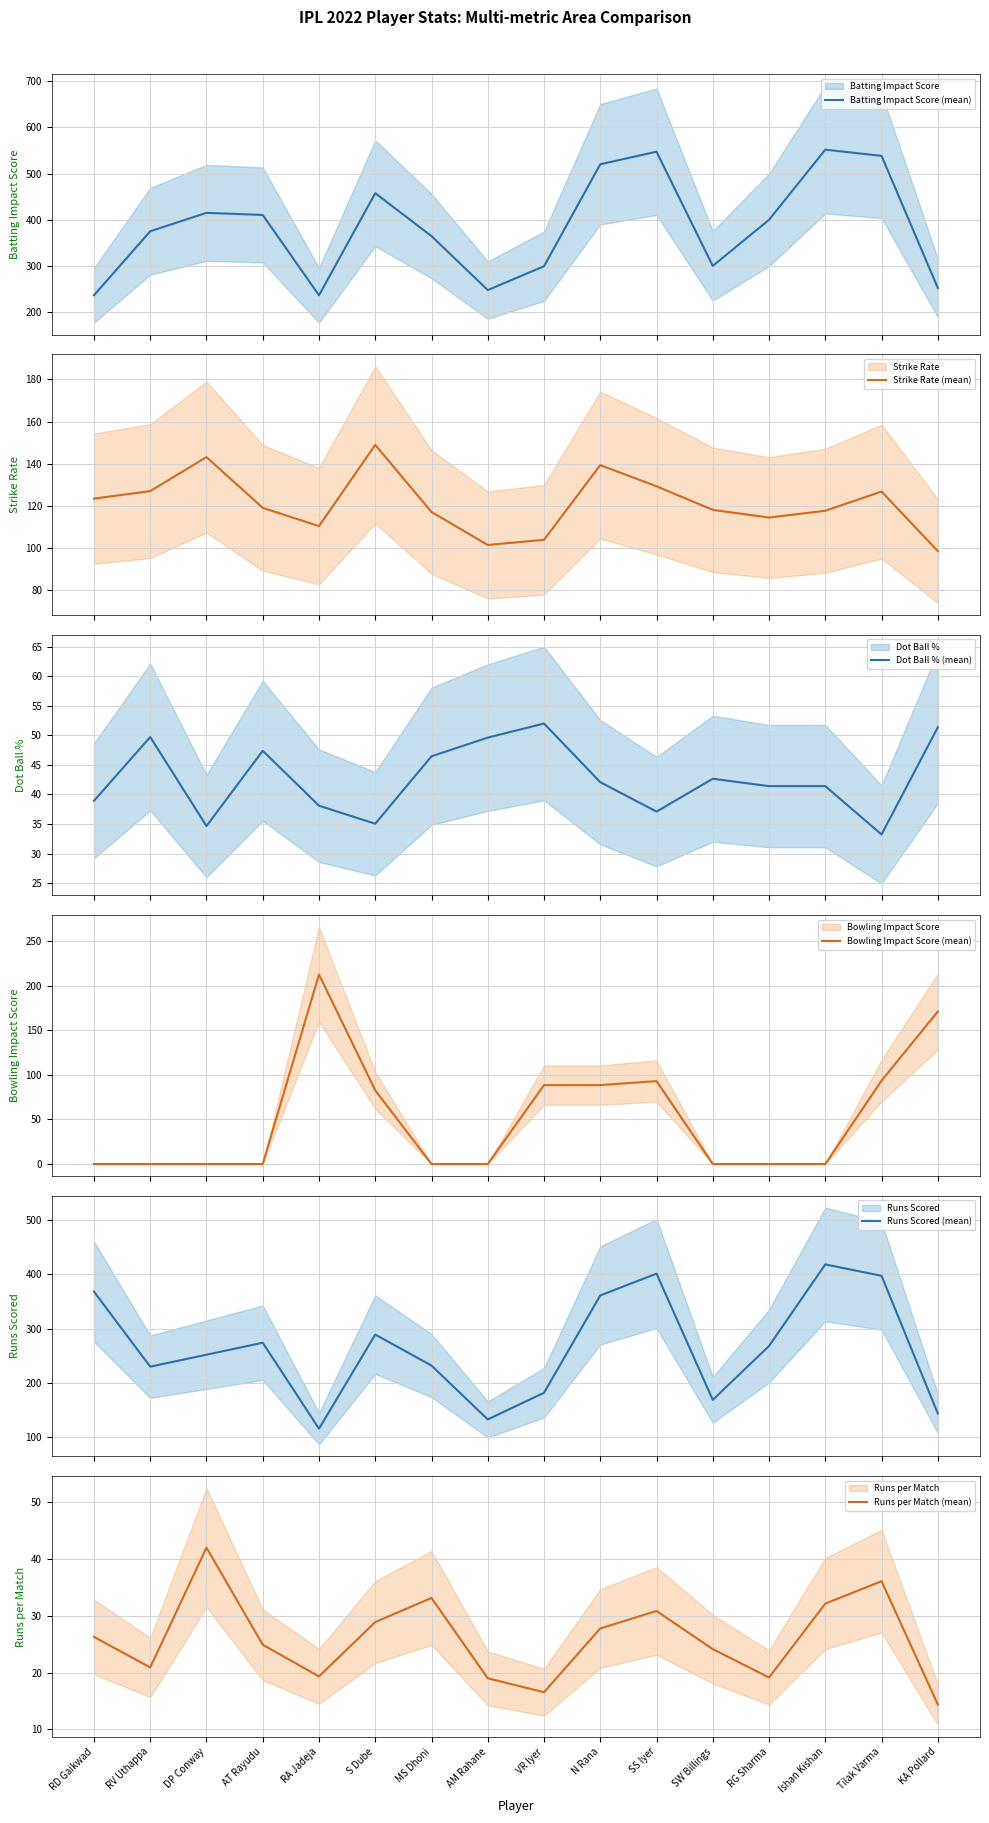

What is the total value across all series at KA Pollard?

732.3